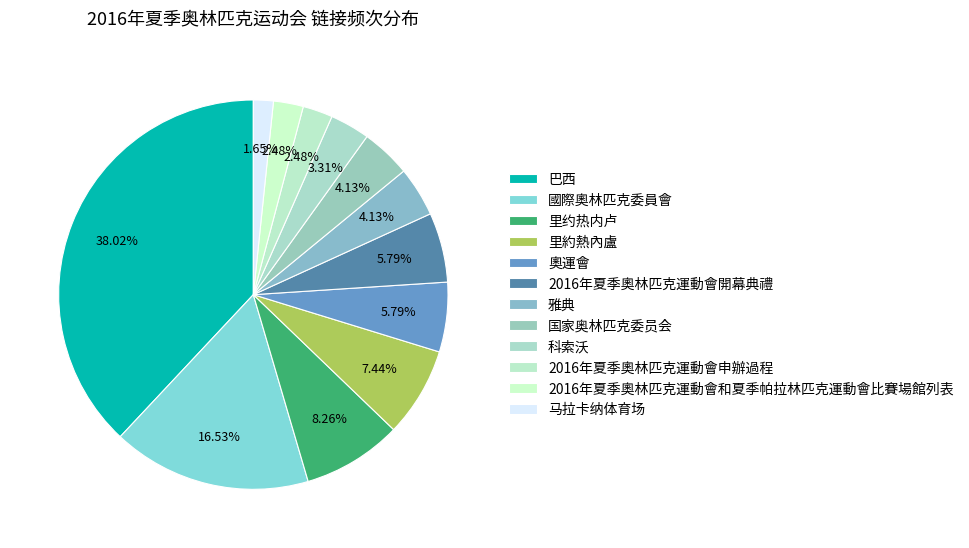

Which category has the biggest portion of the pie?

巴西